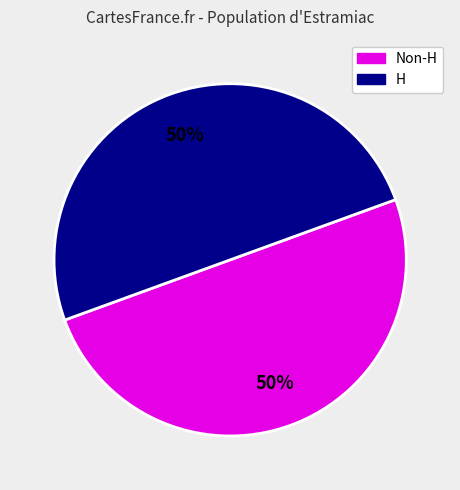

To the nearest percent, what is the average slice percentage?

50%